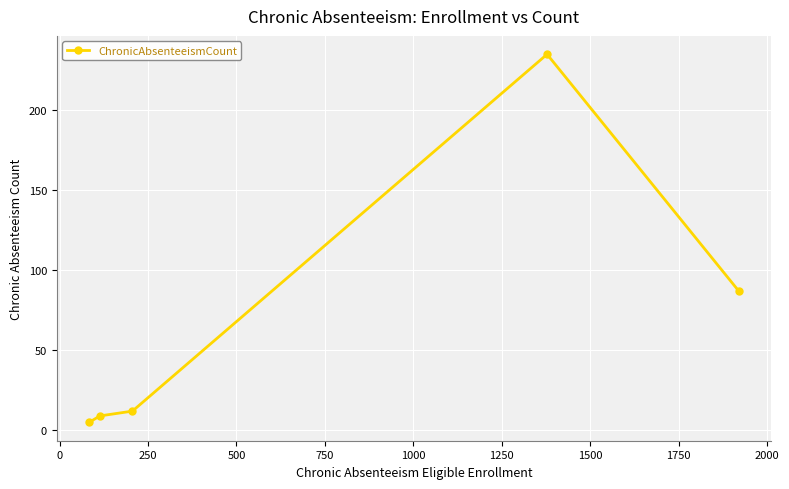

What is the difference between the second highest and second lowest values?

78